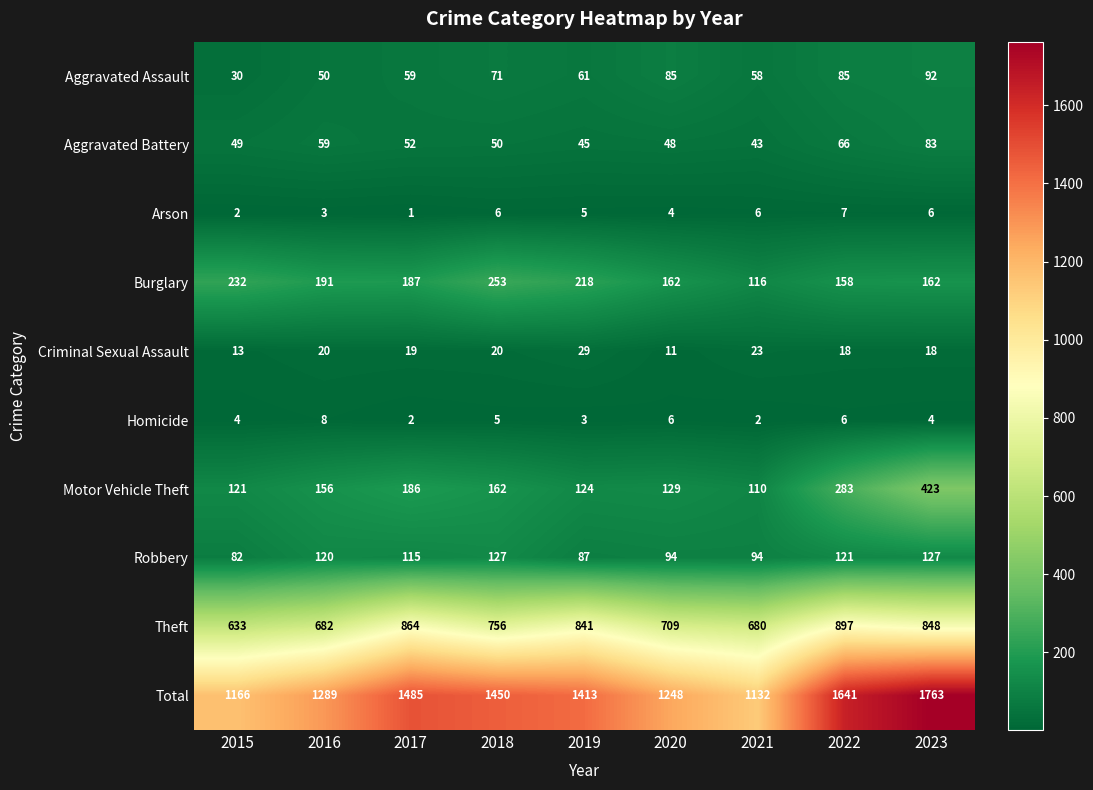

Count the number of categories in the chart.

9